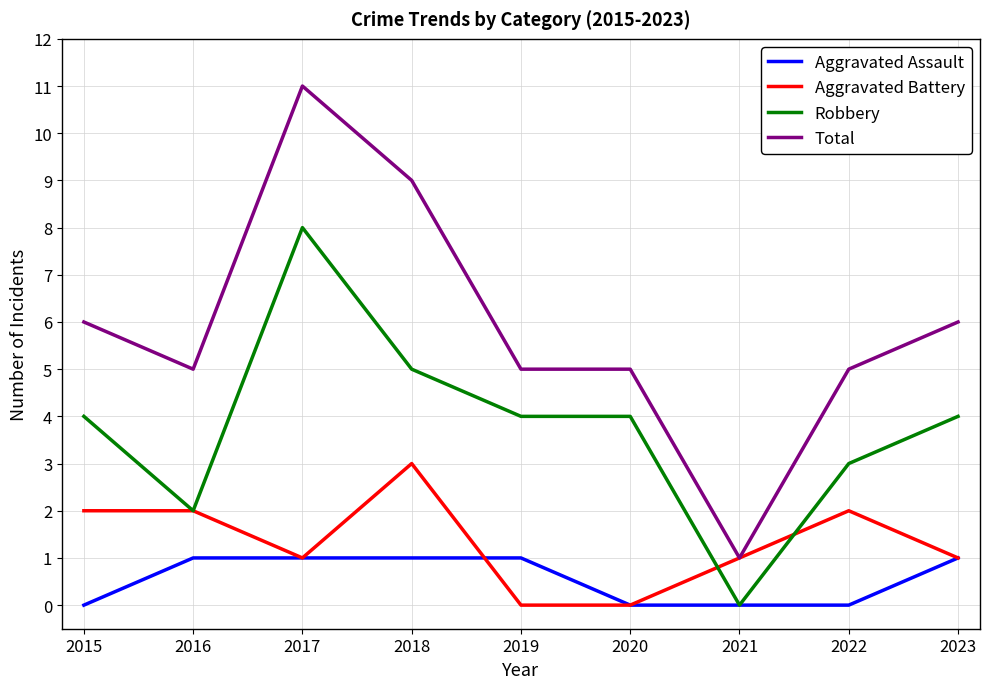

The Aggravated Battery series shows 1 at 2015. True or false?

False